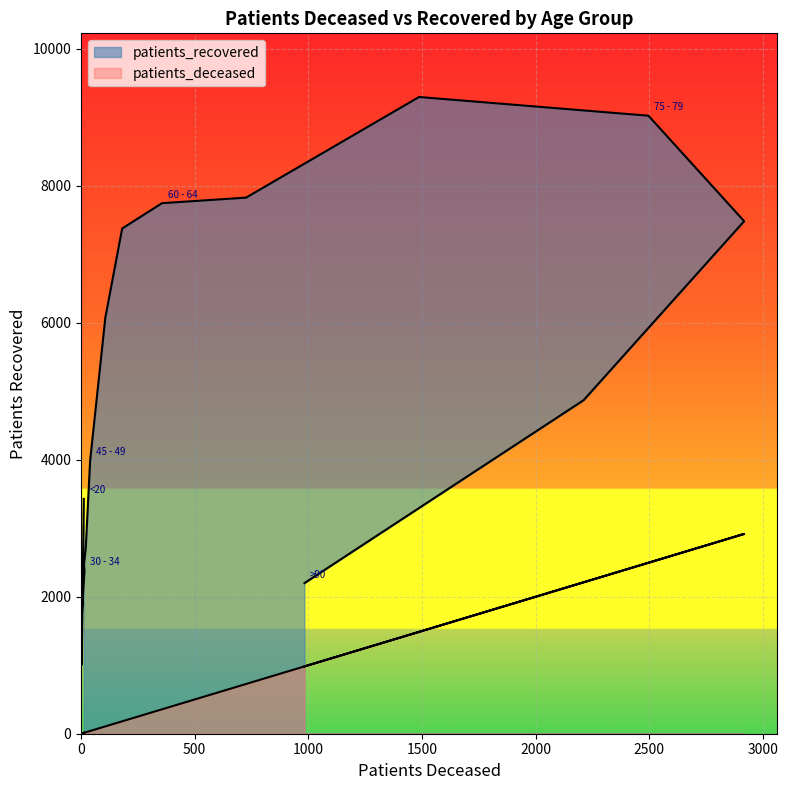

What is the greatest value displayed?

9295